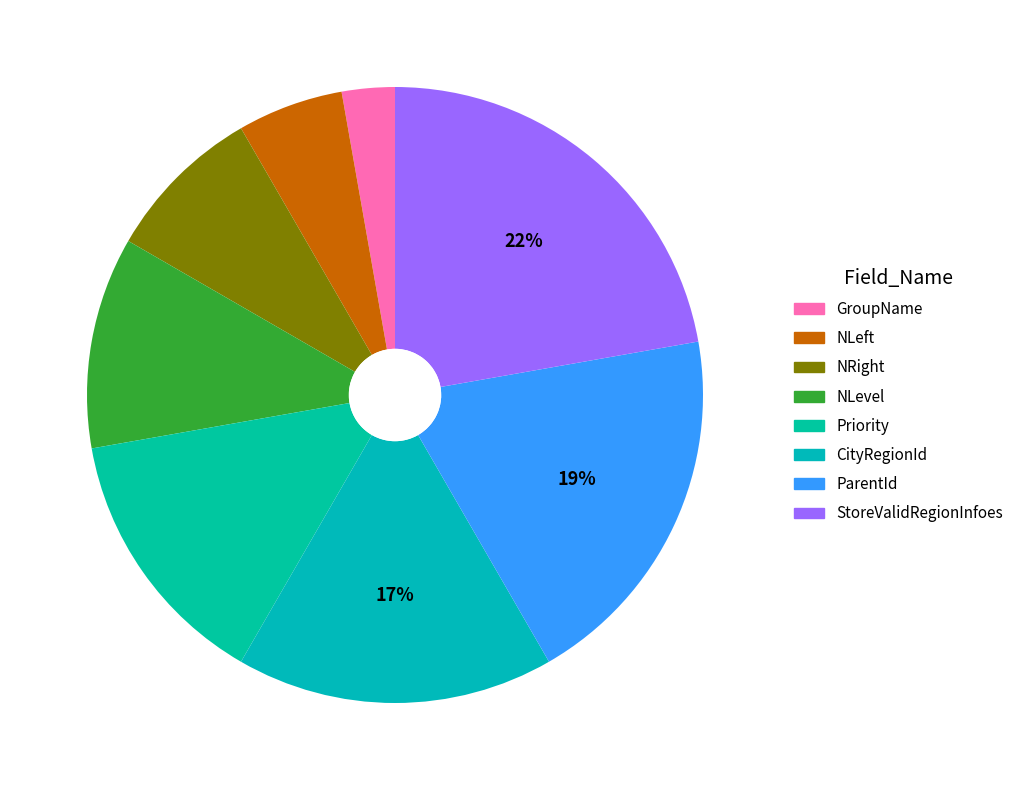

How many slices are in this pie chart?

8